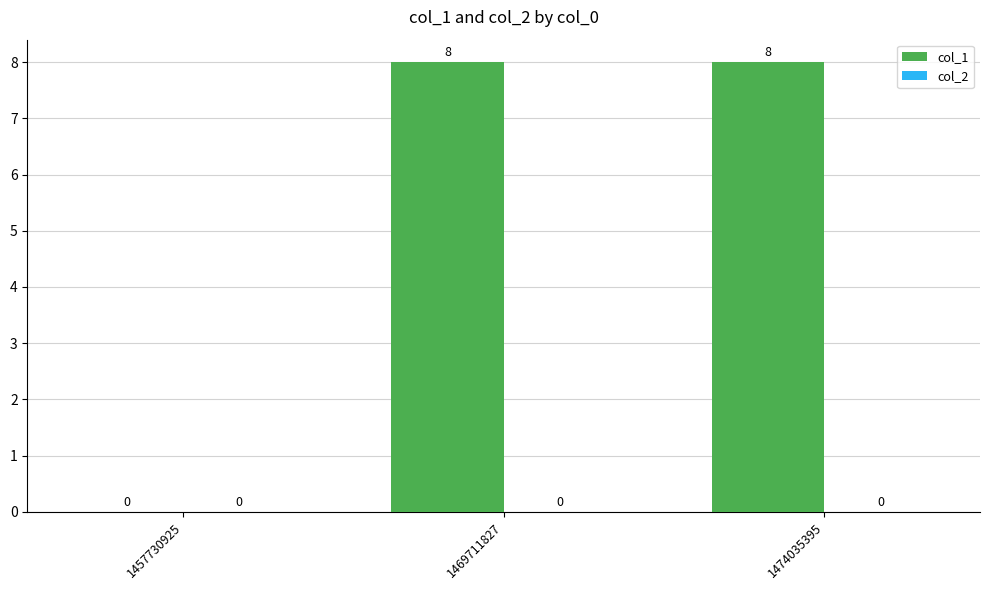

Reading right to left, what are all the values shown in this chart?

1474035395=8	1469711827=8	1457730925=0